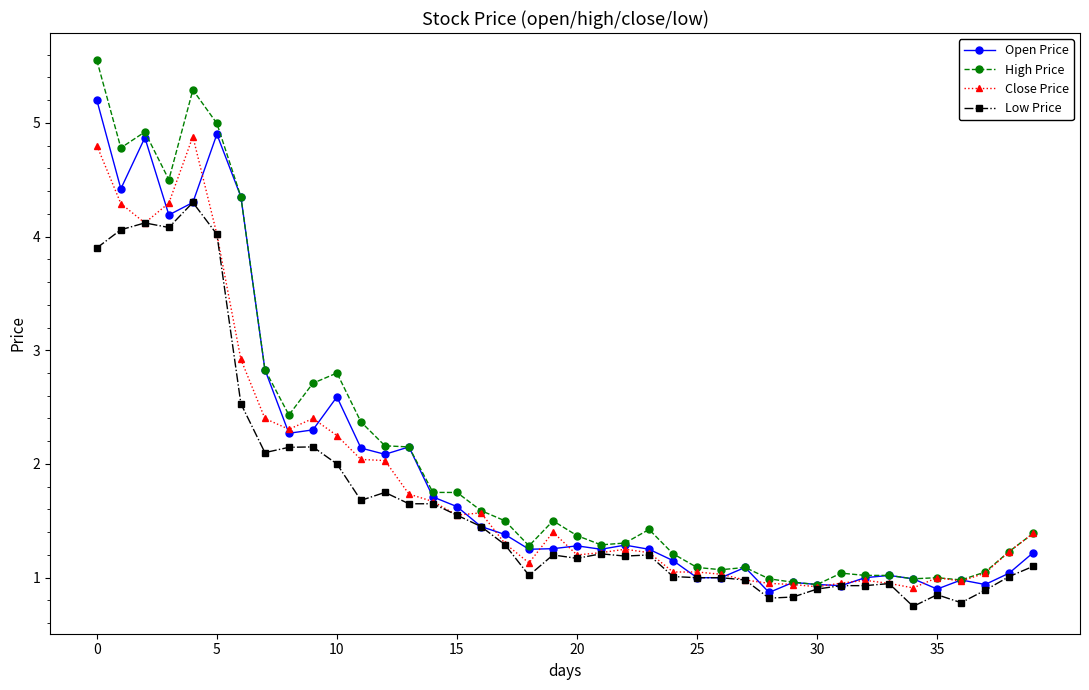

What is the difference between the second highest and second lowest values in the Low Price series?

3.3